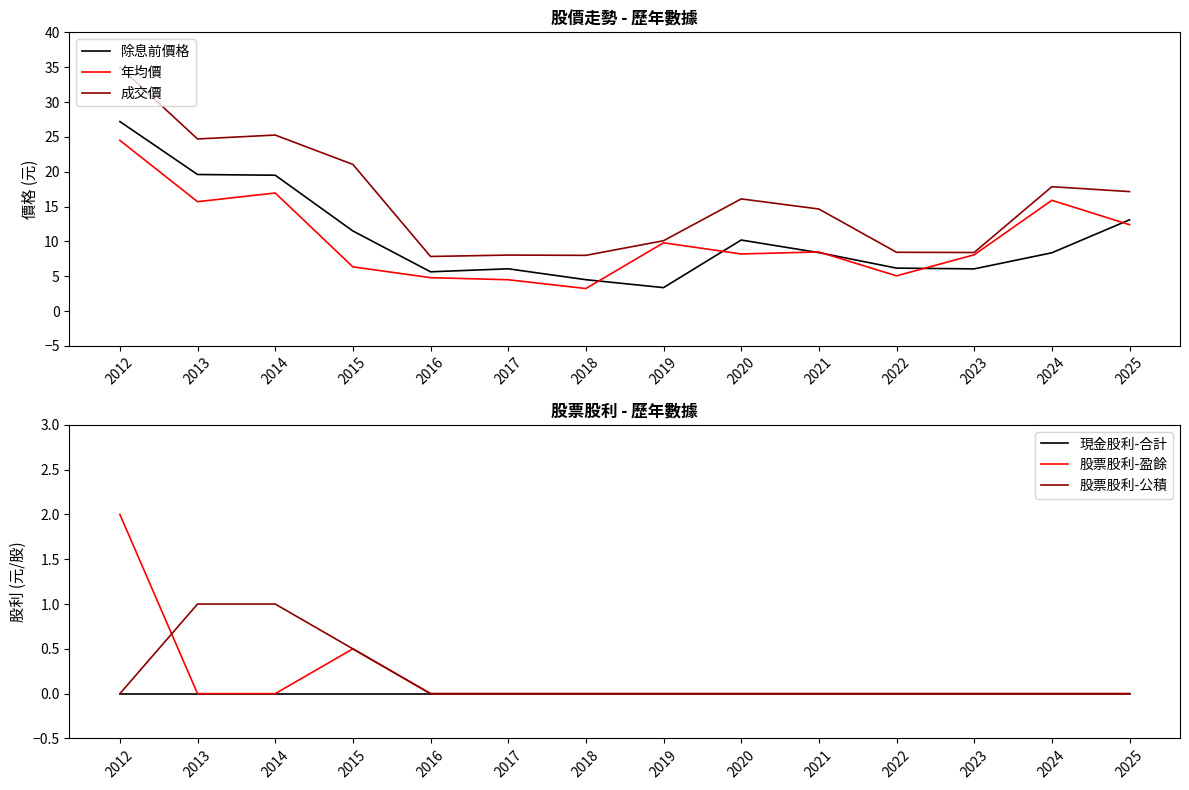

What is the value of the 除息前價格 point at the 10th from the left?

8.4